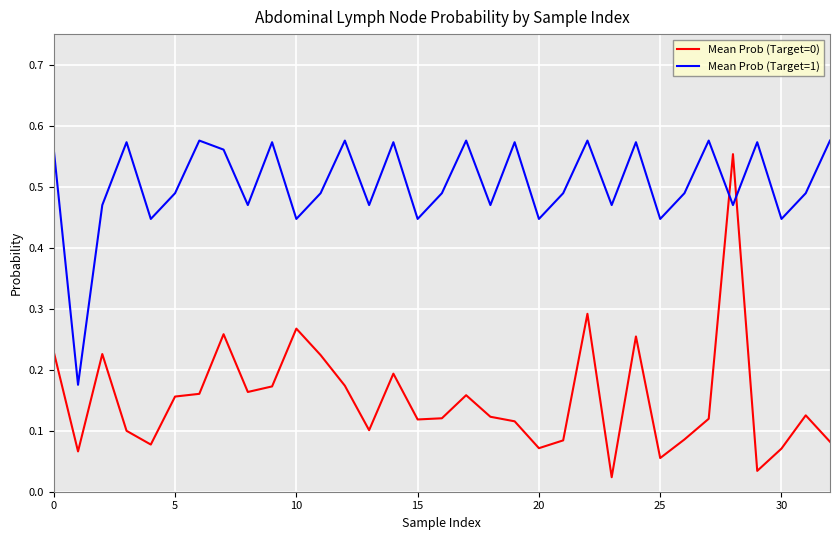

After their last crossing, which series has the higher values: Mean Prob (Target=1) or Mean Prob (Target=0)?

Mean Prob (Target=1)